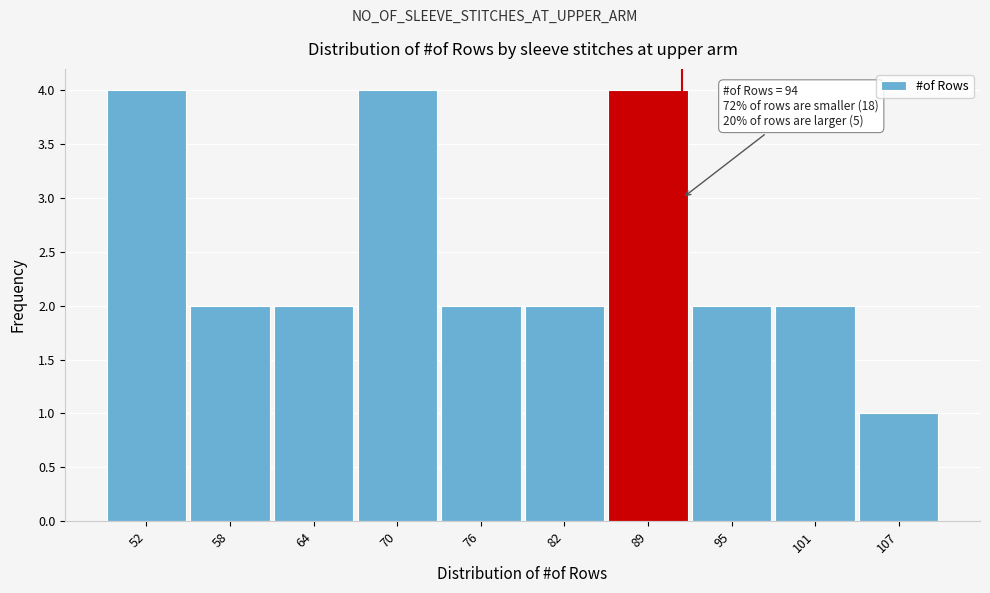

Reading left to right, extract all data points from this chart.

4	2	2	4	2	2	4	2	2	1